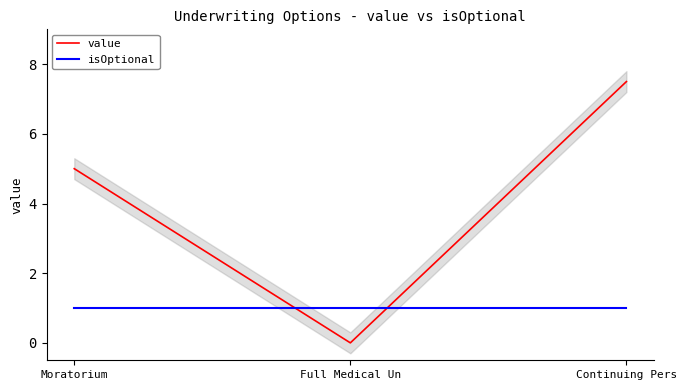

Which category has the highest value in the isOptional series?

Moratorium